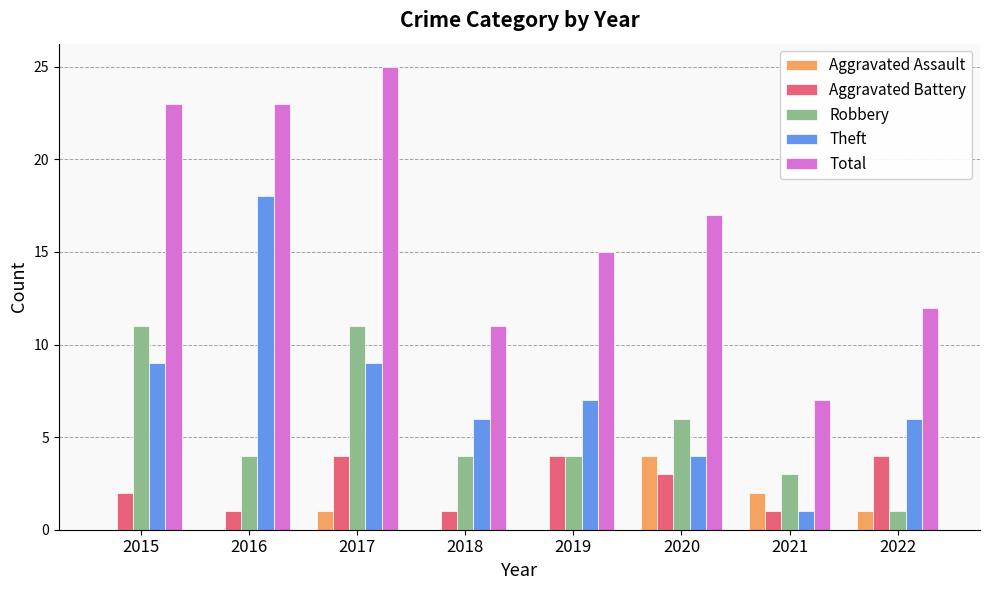

Does the chart contain stacked bars?

No